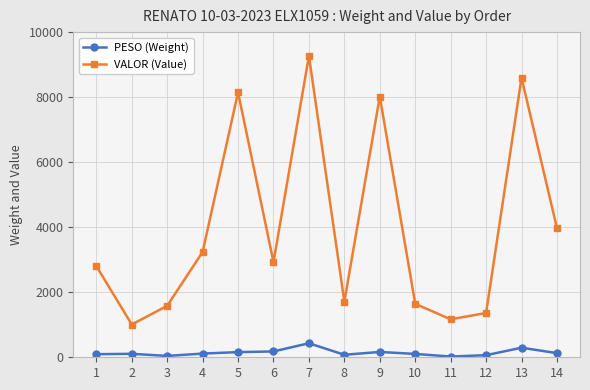

What is the difference between the second highest and minimum values in the PESO (Weight) series?

271.3